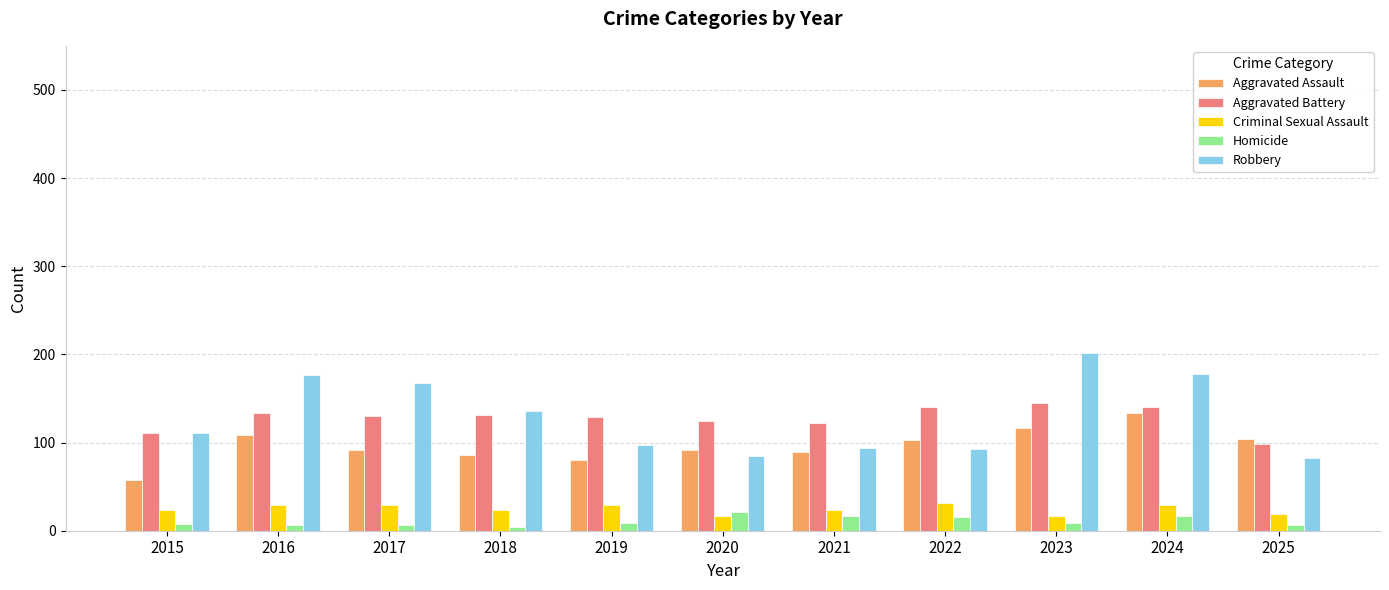

Rank the series by their maximum value, from highest to lowest.

Robbery, Aggravated Battery, Aggravated Assault, Criminal Sexual Assault, Homicide